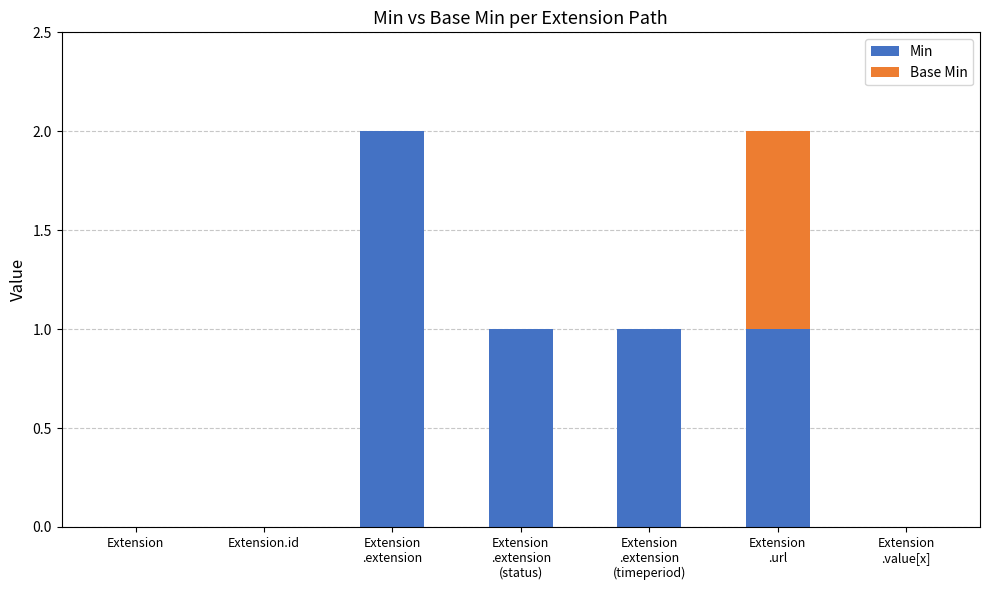

The value of Min at Extension.id is -1. True or false?

False